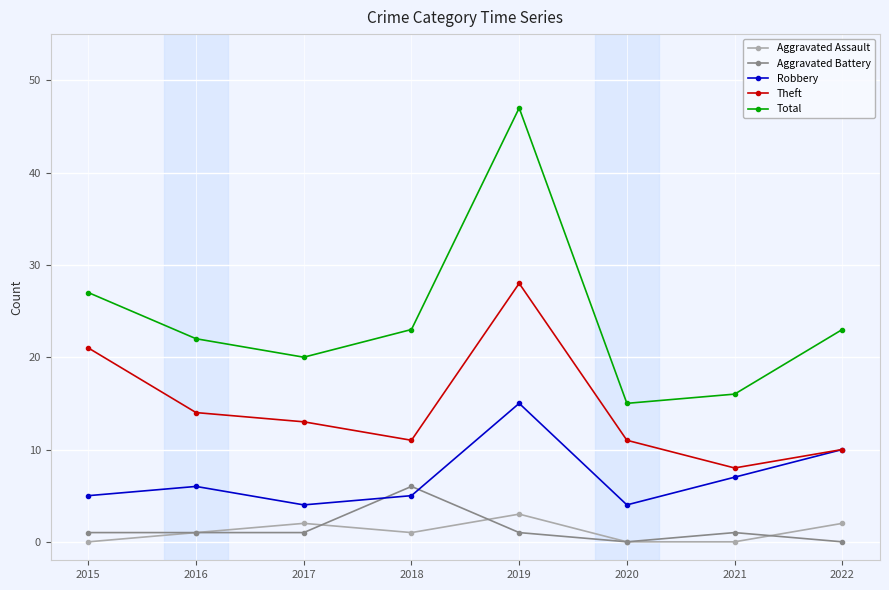

List the series in order of their peak value, lowest first.

Aggravated Assault, Aggravated Battery, Robbery, Theft, Total